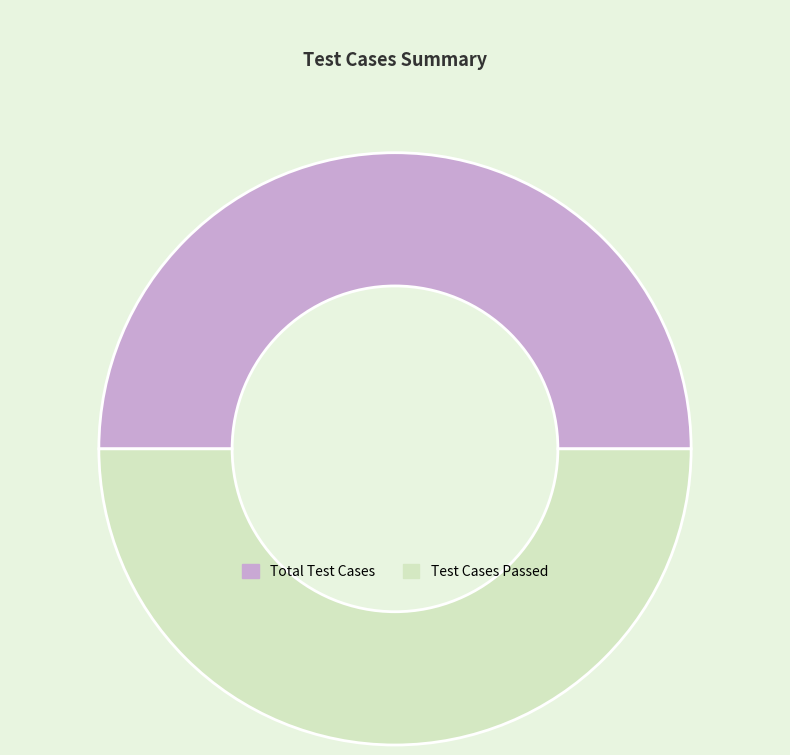

How many segments does this pie chart have?

2